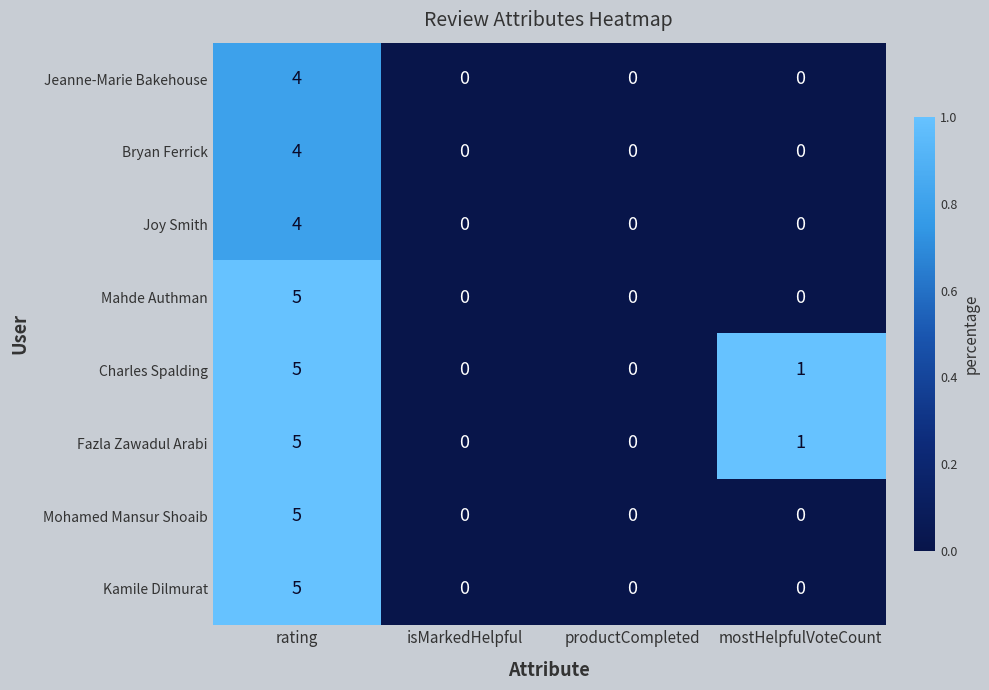

The Kamile Dilmurat series shows -3 at mostHelpfulVoteCount. True or false?

False